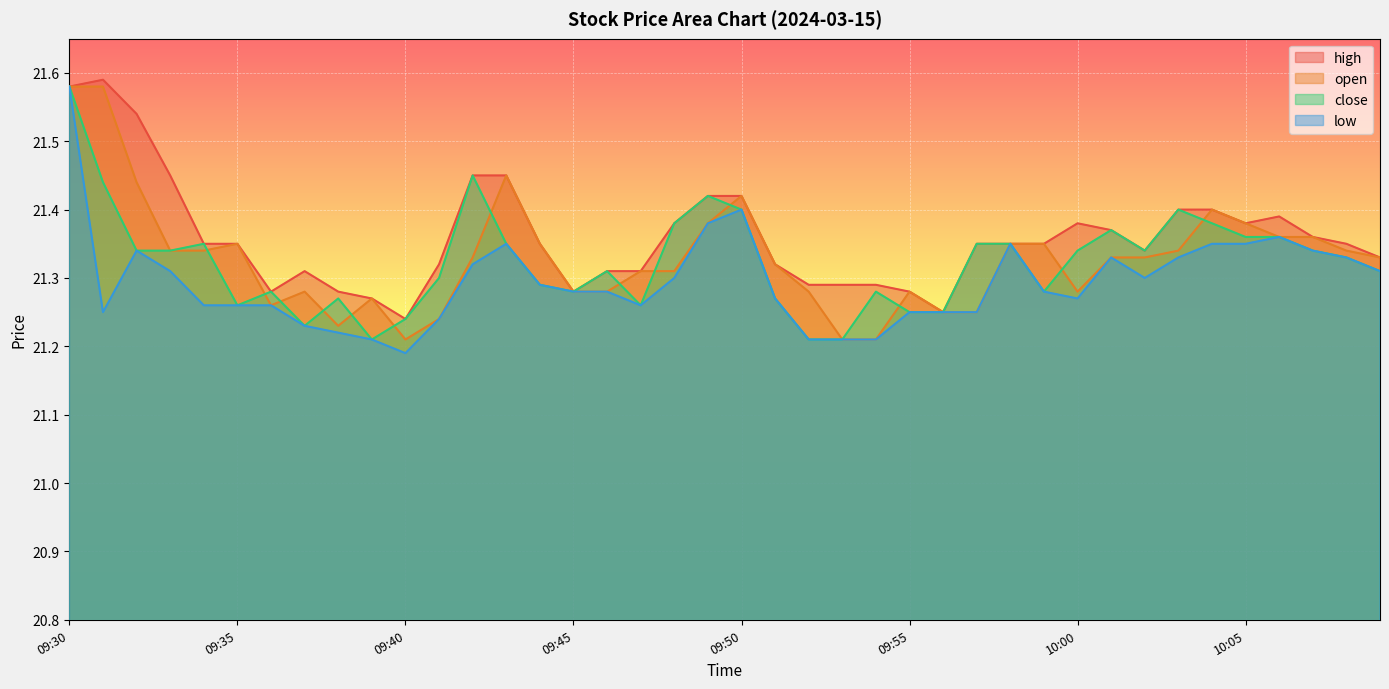

At how many categories does at least one series exceed 21?

40